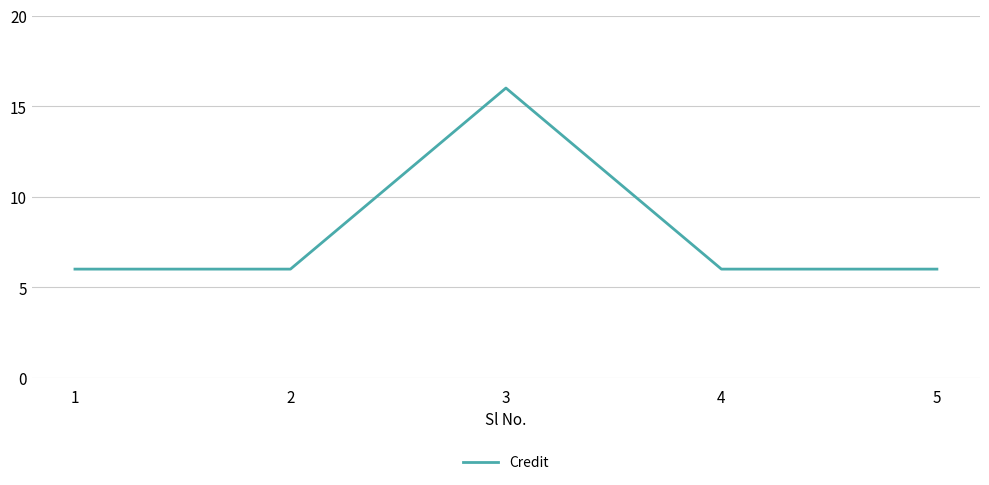

What is the ratio of the value at 2 to the value at 4?

1.0